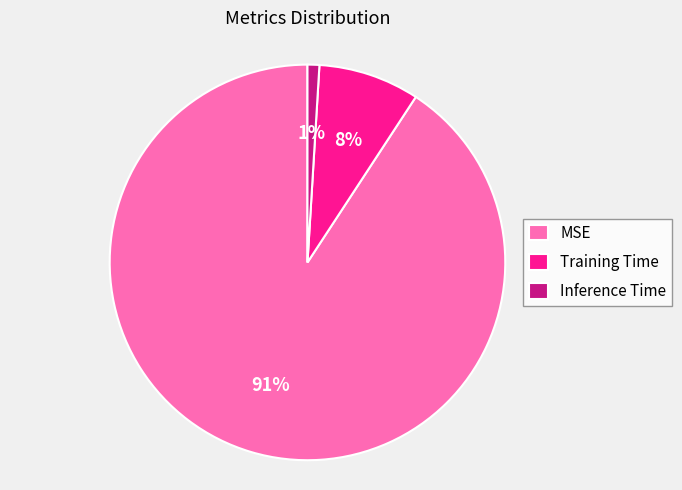

Count the number of slices in the pie.

3